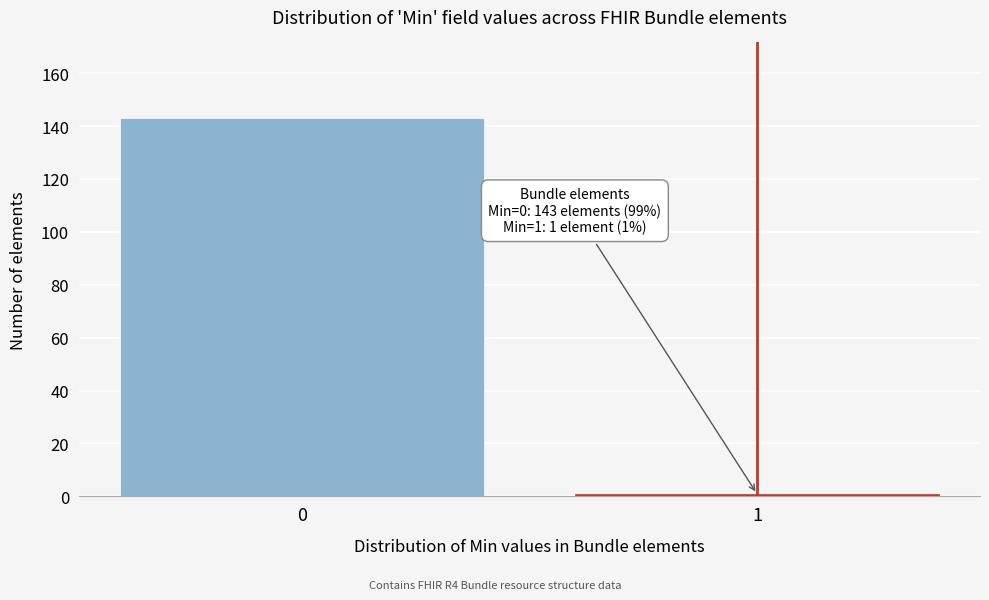

Reading right to left, extract all data points from this chart.

1=1	0=143